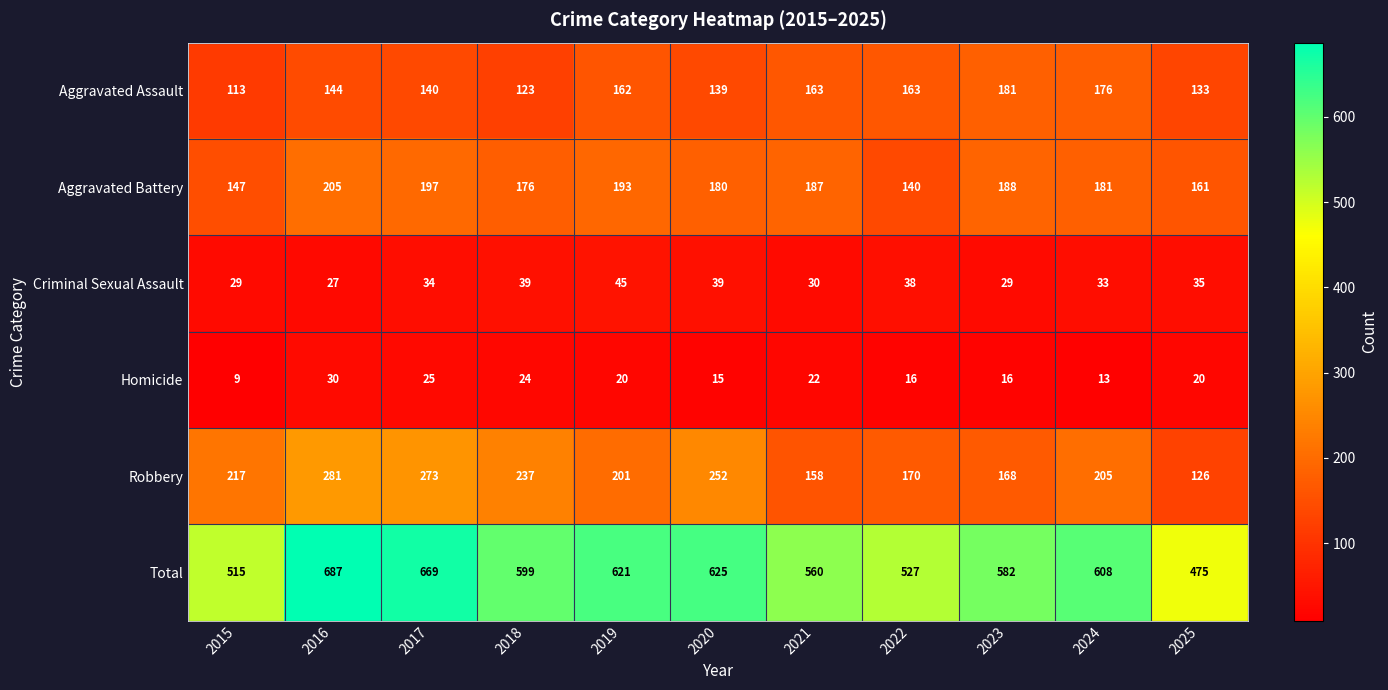

At which category is the sum across all series the highest?

2016